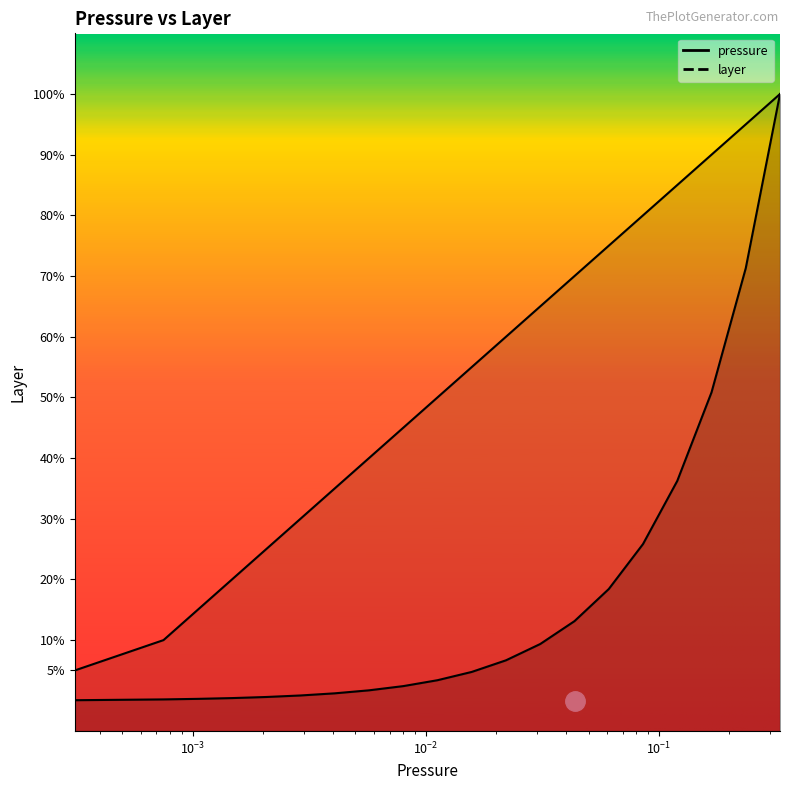

Rank the categories by layer value from lowest to highest.

0.0003122, 0.00075015, 0.00105225, 0.001476, 0.0020704, 0.00290415, 0.0040737, 0.00571425, 0.00801545, 0.01124335, 0.01577115, 0.02212235, 0.03103125, 0.04352785, 0.061057, 0.0856453, 0.1201355, 0.1685155, 0.2363785, 0.3315485